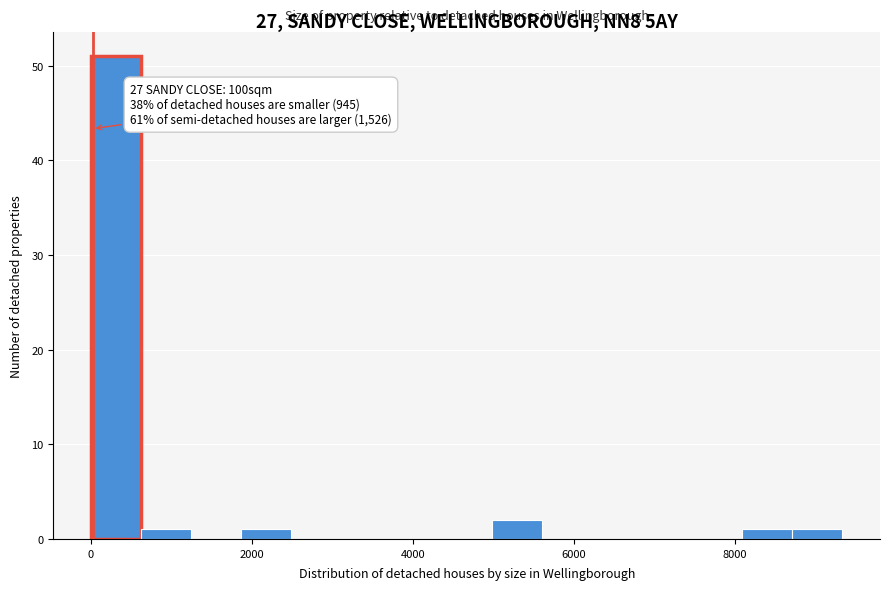

Read against the x-axis, roughly where is the centre of the tallest bar?

400